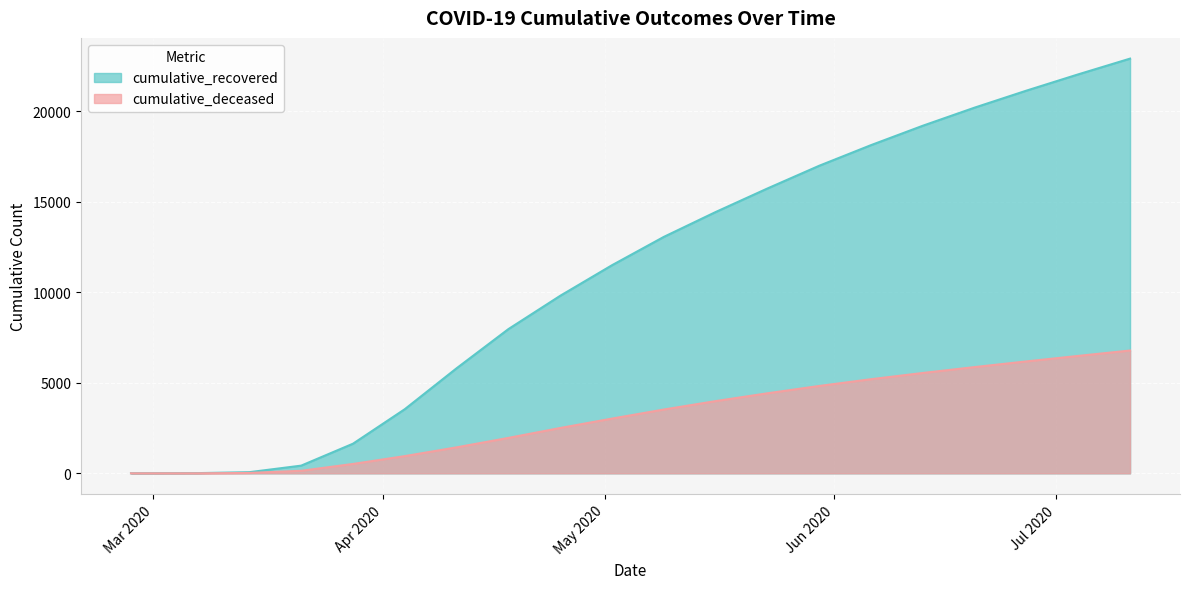

Reading left to right, what are all the values shown in this chart?

cumulative_recovered: 3	10	63	424	1635	3541	5801	7964	9803	11492	13056	14428	15729	16985	18124	19195	20195	21133	22032	22901
cumulative_deceased: 0	1	20	140	517	950	1434	1956	2503	3022	3523	3987	4419	4824	5197	5541	5867	6180	6484	6781